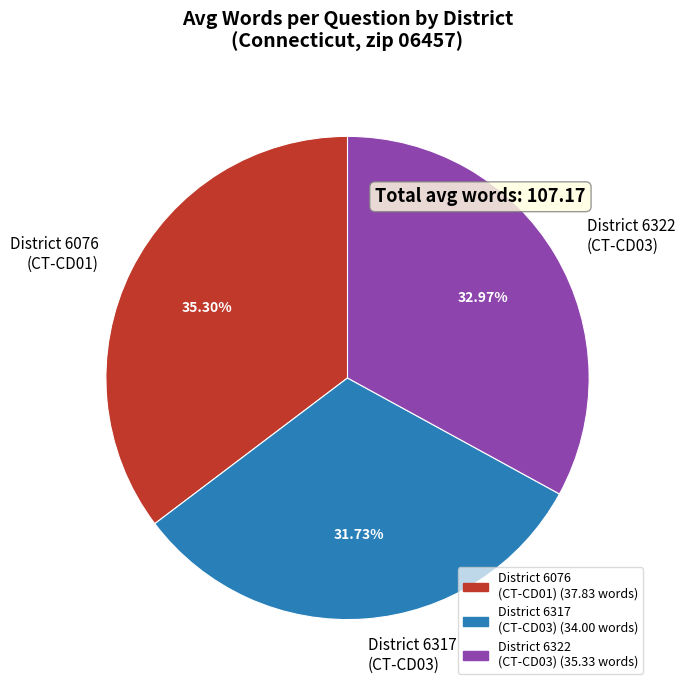

Does any single category account for the majority?

No